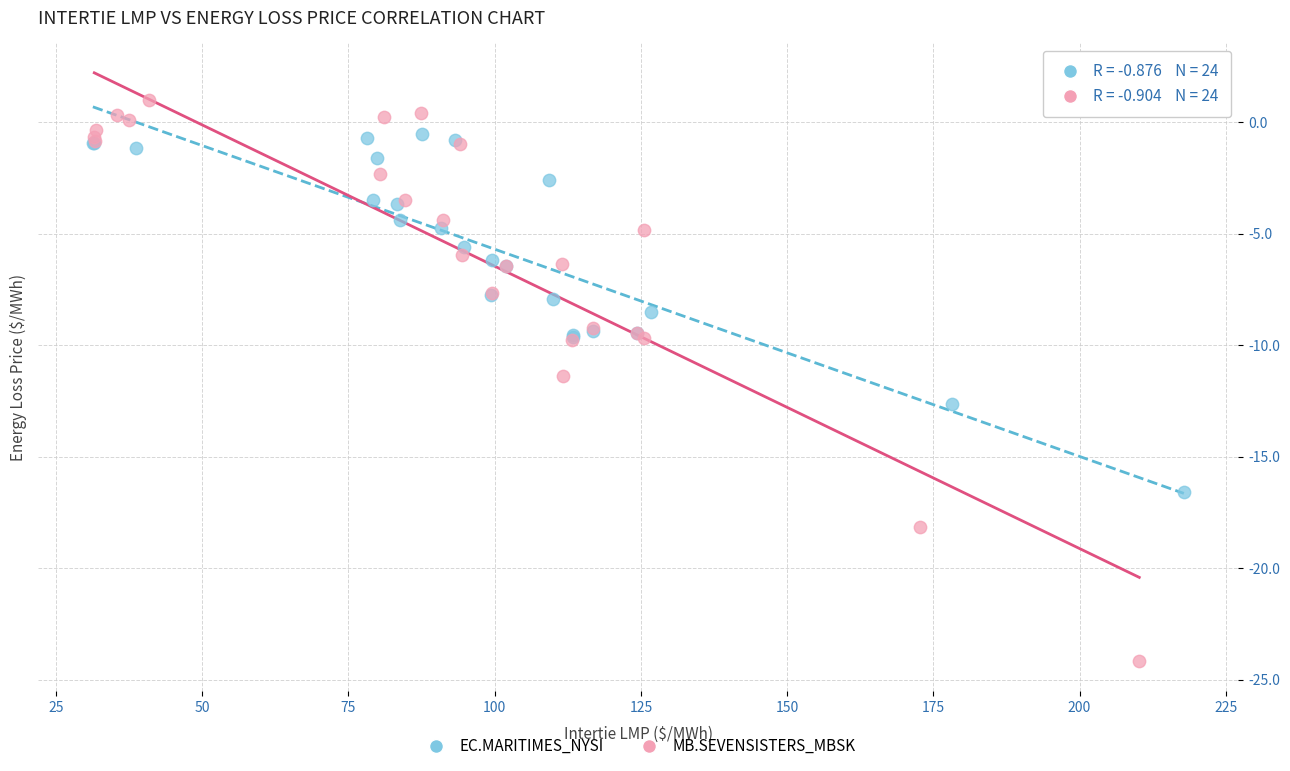

Which series contains the highest Y value?

MB.SEVENSISTERS_MBSK